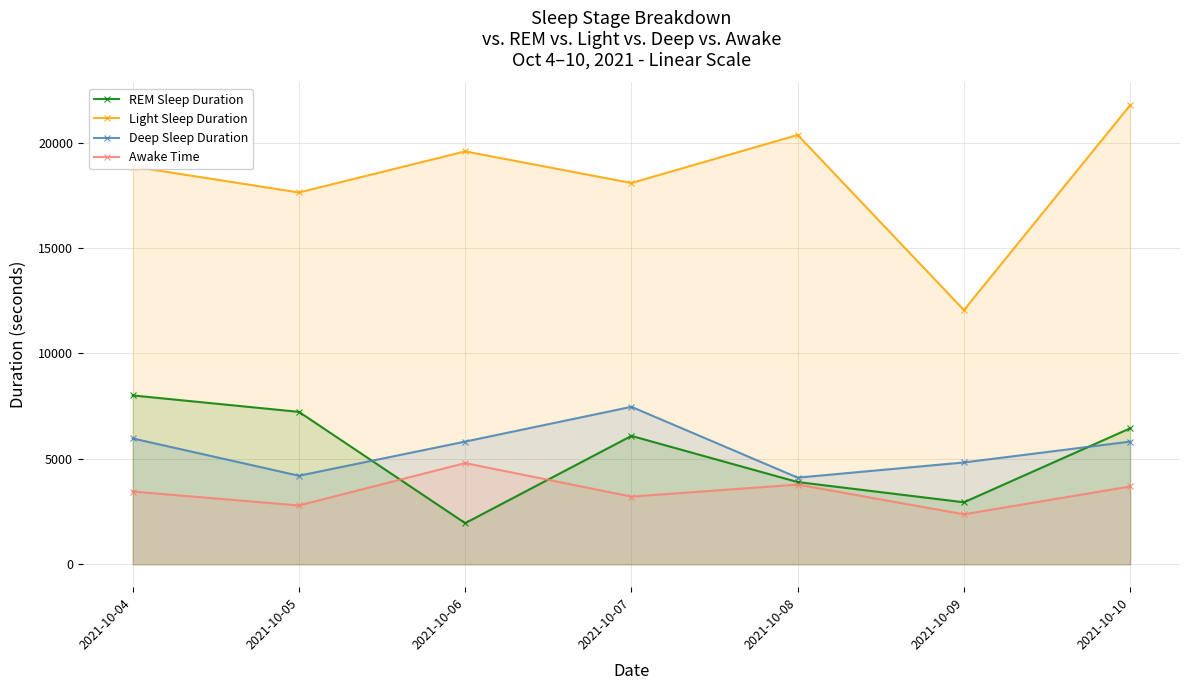

True or false: Light Sleep Duration has a value of 9710 at 2021-10-07.

False